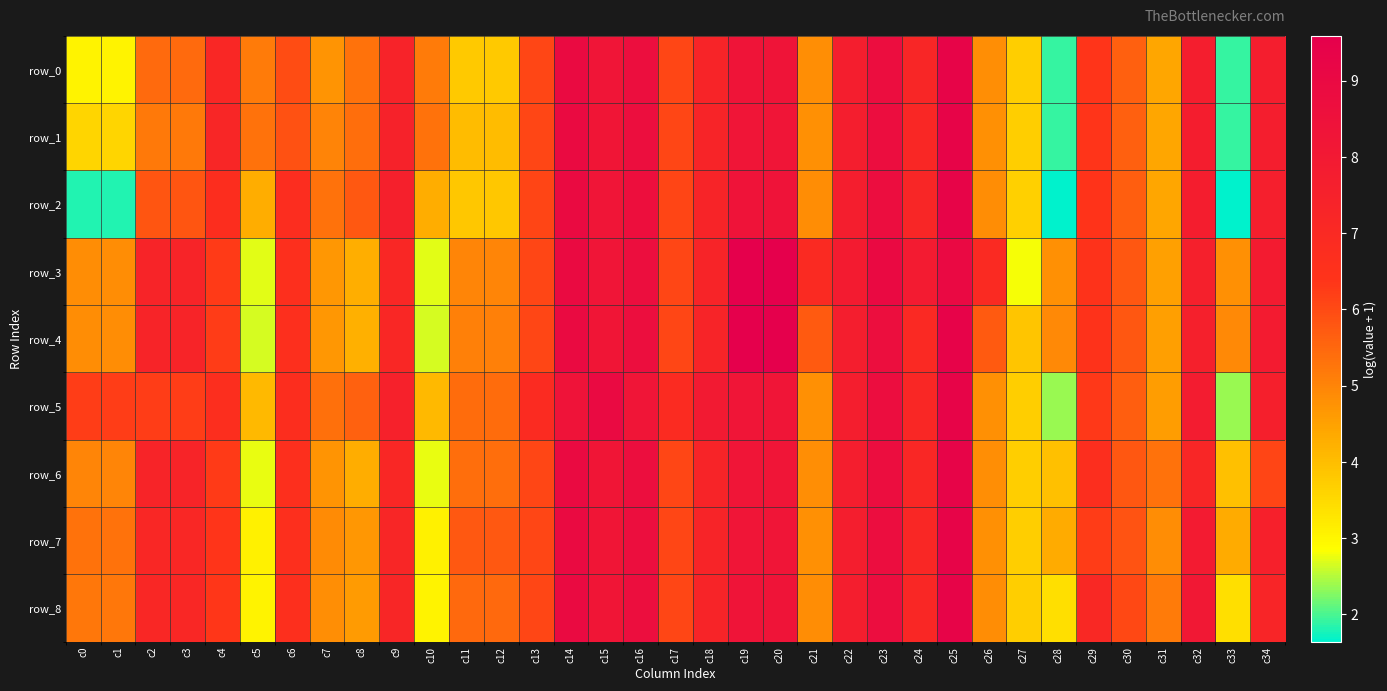

What is the total value across all series at c17?

55.5